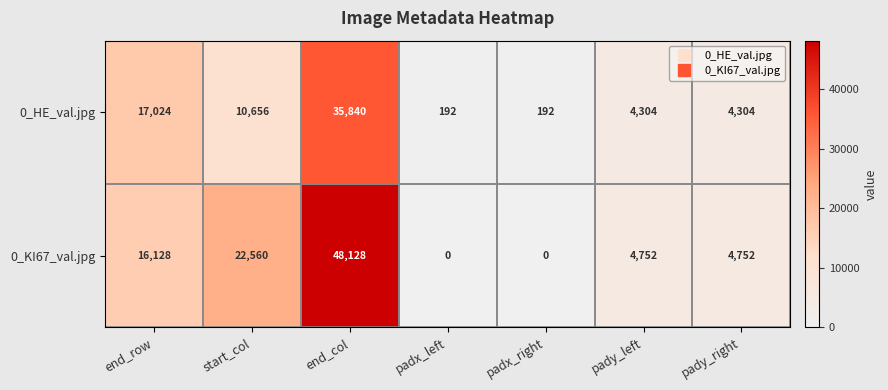

How many values in 0_KI67_val.jpg are above zero?

5